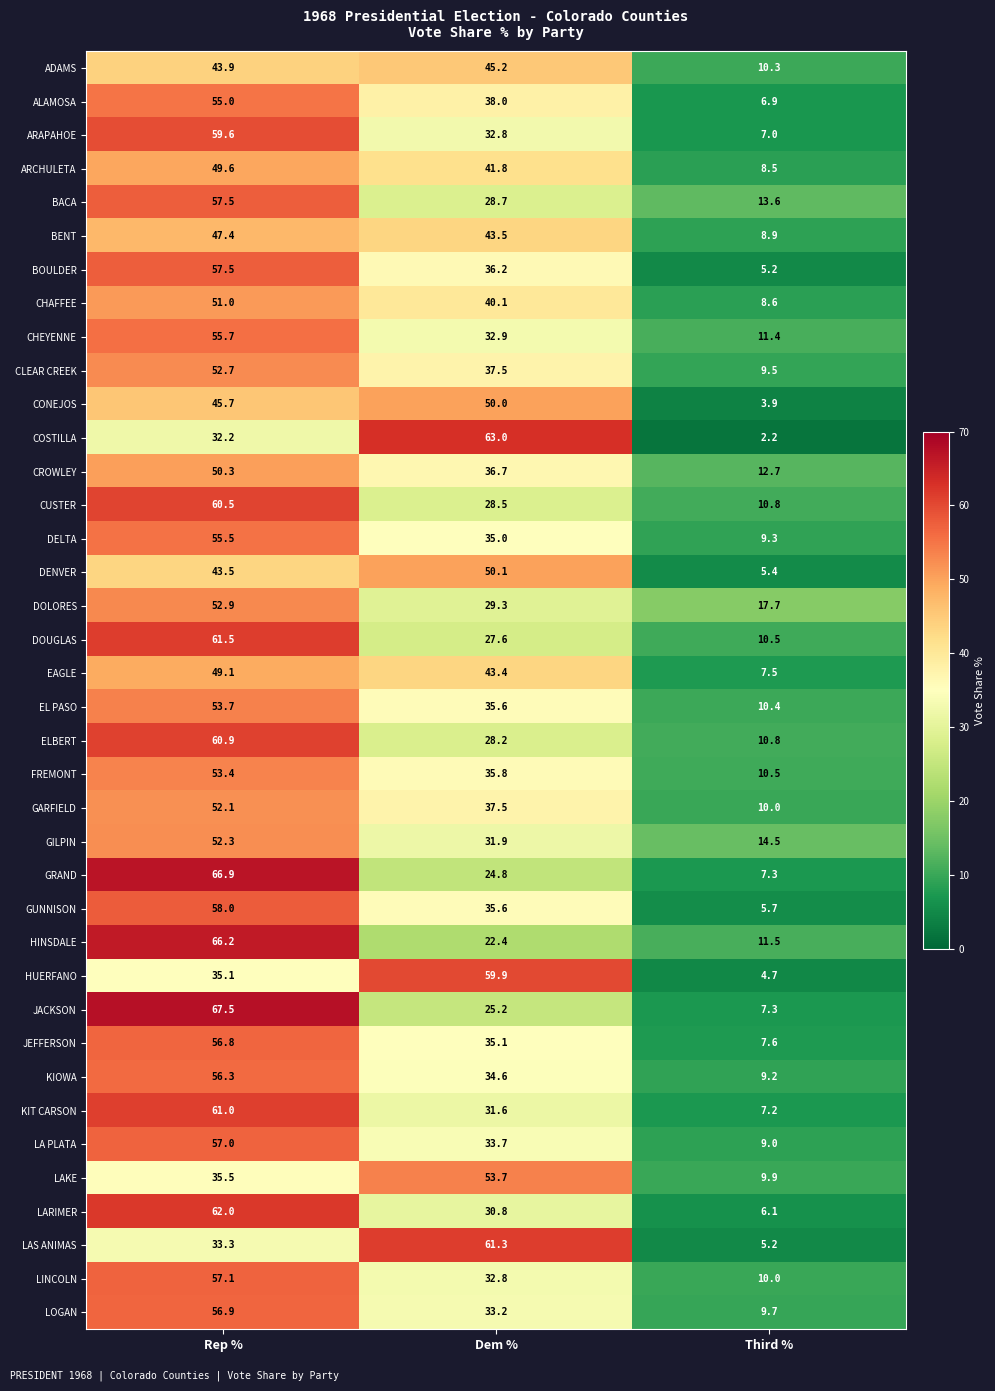

Where does the CHAFFEE series first go above 40?

Rep %